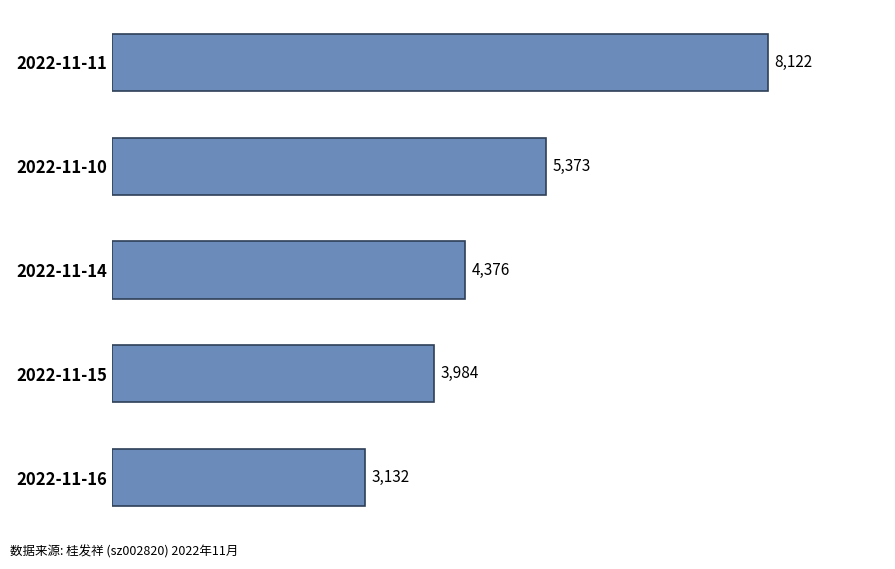

Are the bars grouped side by side (vs. stacked)?

No